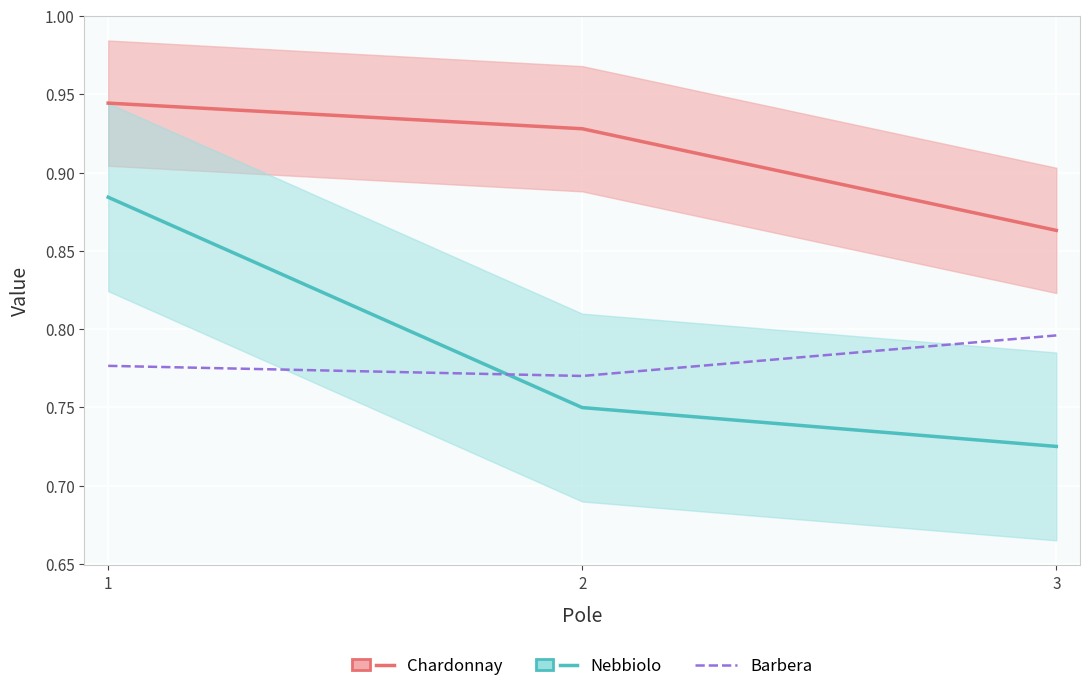

What is the total value across all series at 3?

2.4